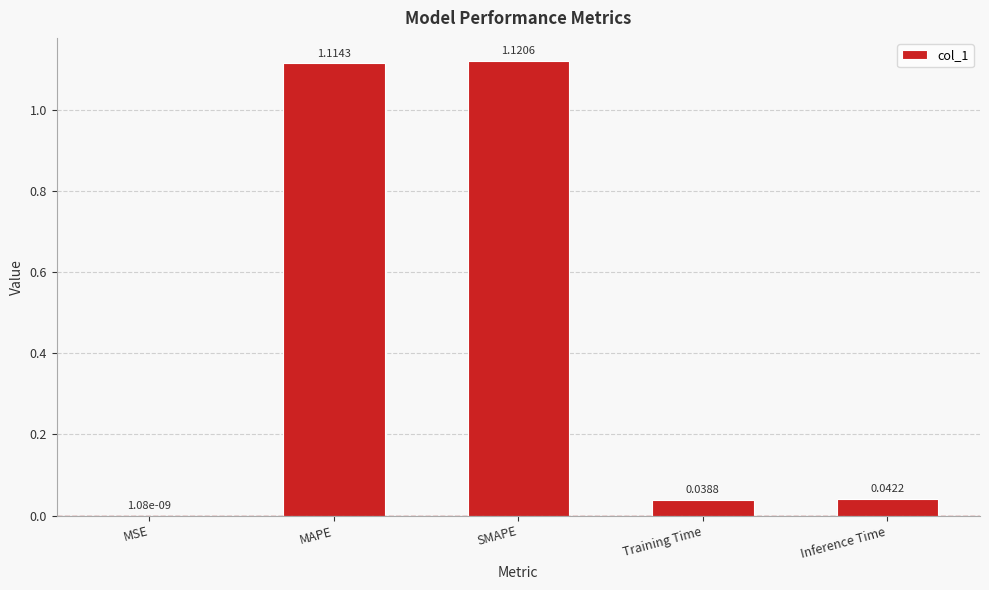

What is the sum of all values?

2.3